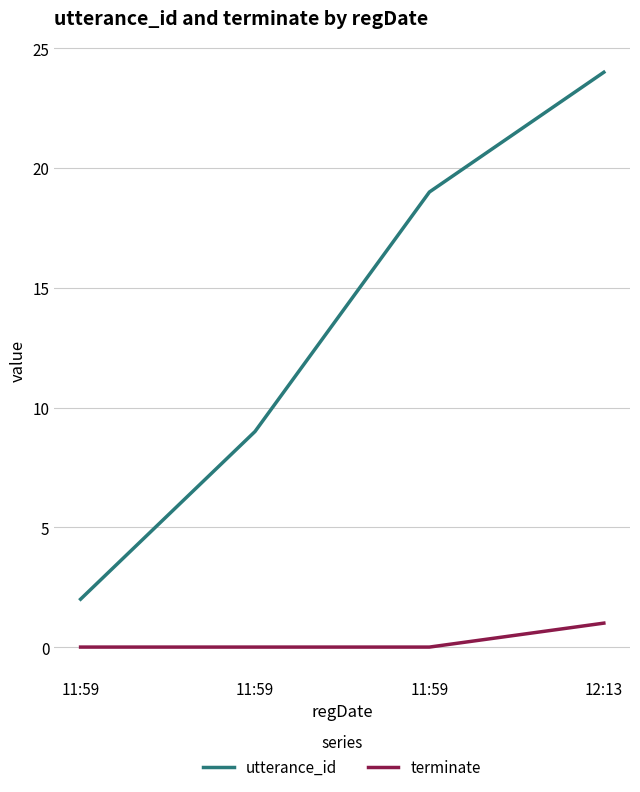

What are all the series names shown in the legend?

utterance_id, terminate